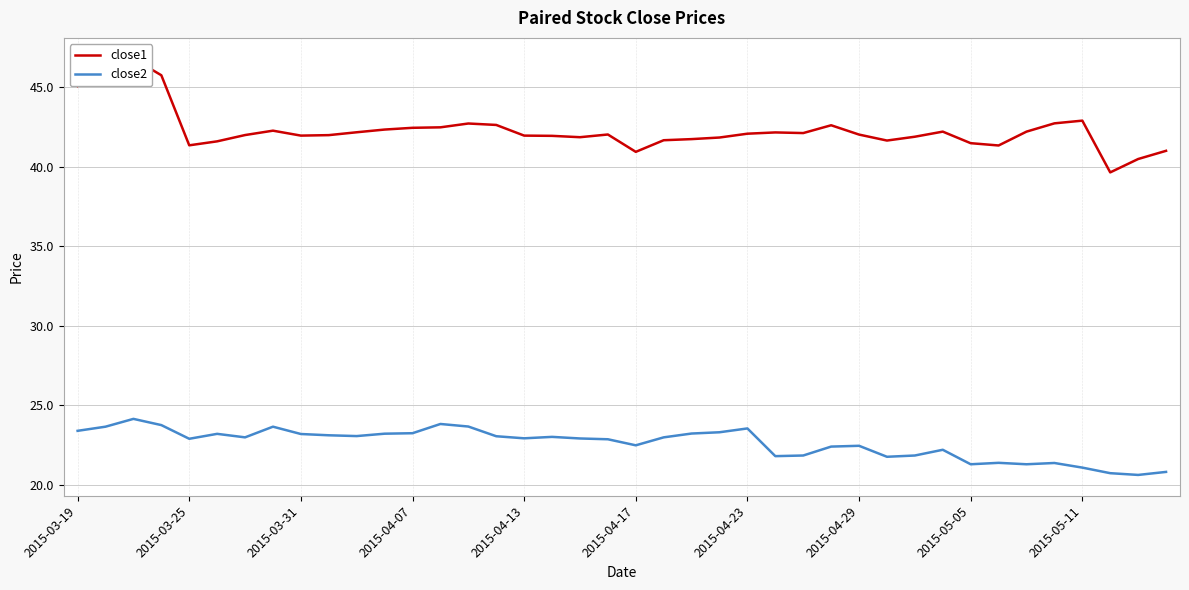

How many lines are shown in the chart?

2